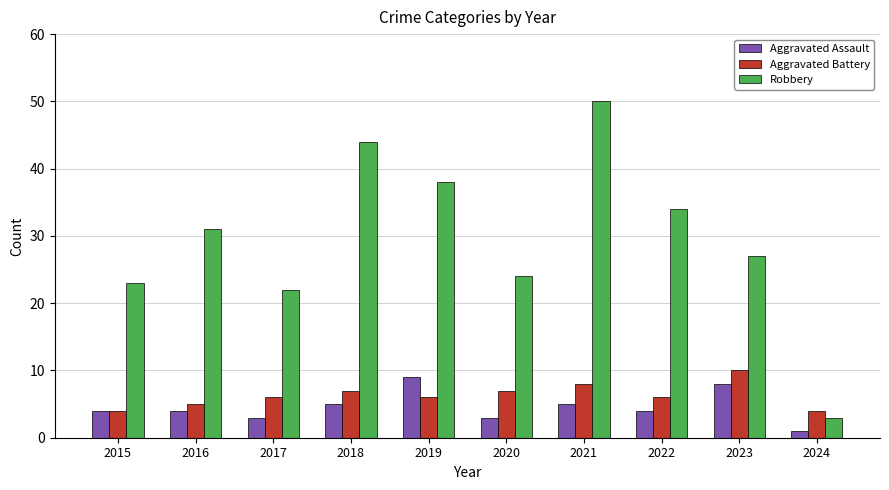

What is the average value of the Robbery series?

30